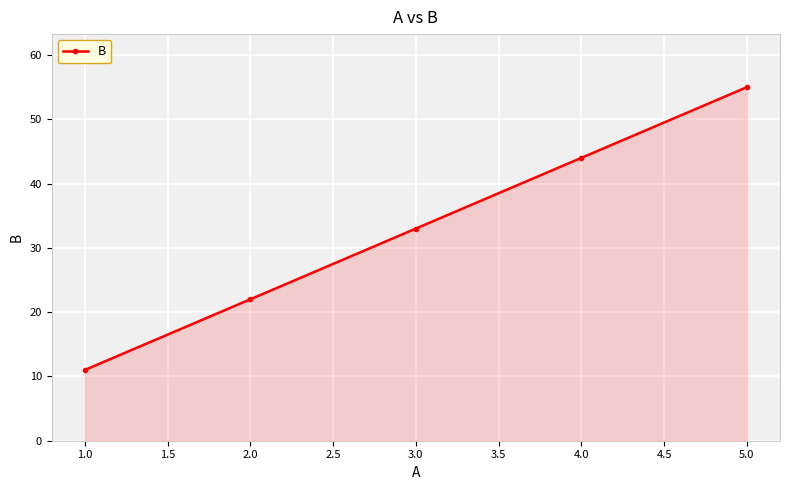

The value at 5.0 is 55. True or false?

True